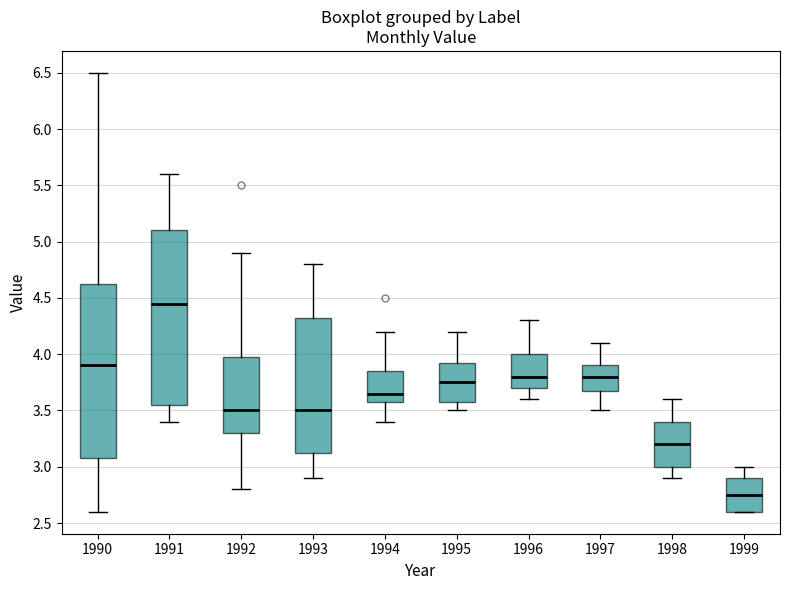

Where is the upper edge of the box at x = 1993 on the y-axis? The values are not printed on the chart, so give them approximately, as read against the axis.

4.35